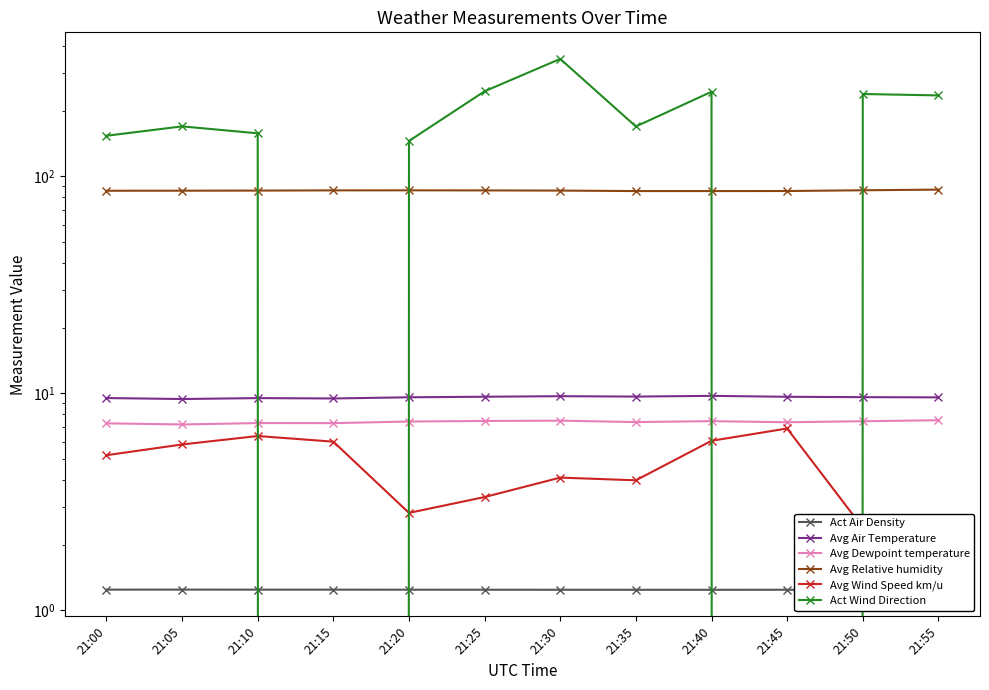

What is the approximate value of Act Air Density at 21:25?

1.2